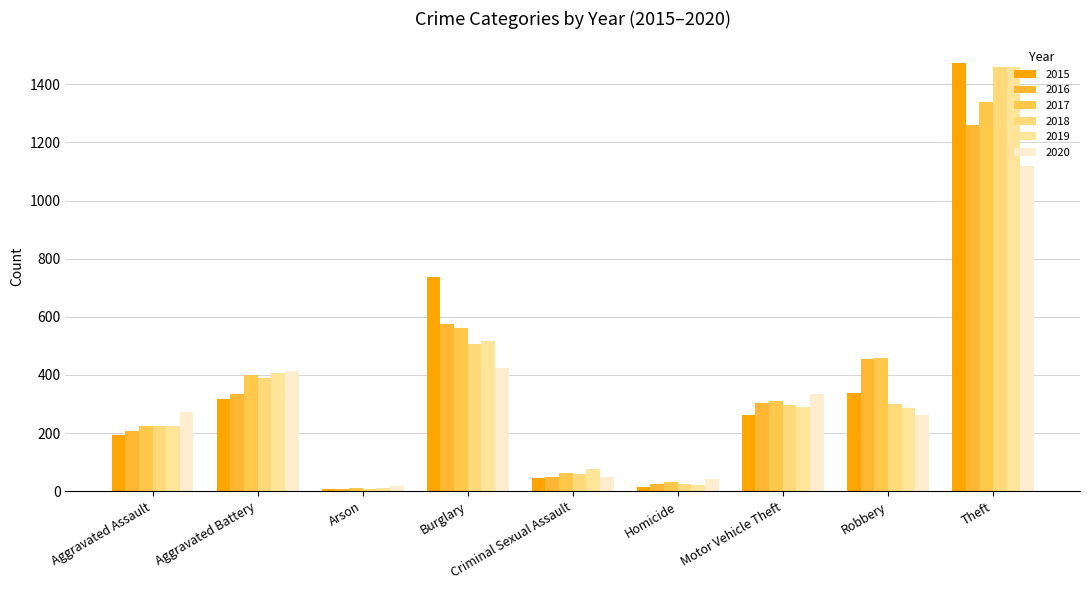

Is it true that 2020 equals 48 at Criminal Sexual Assault?

True